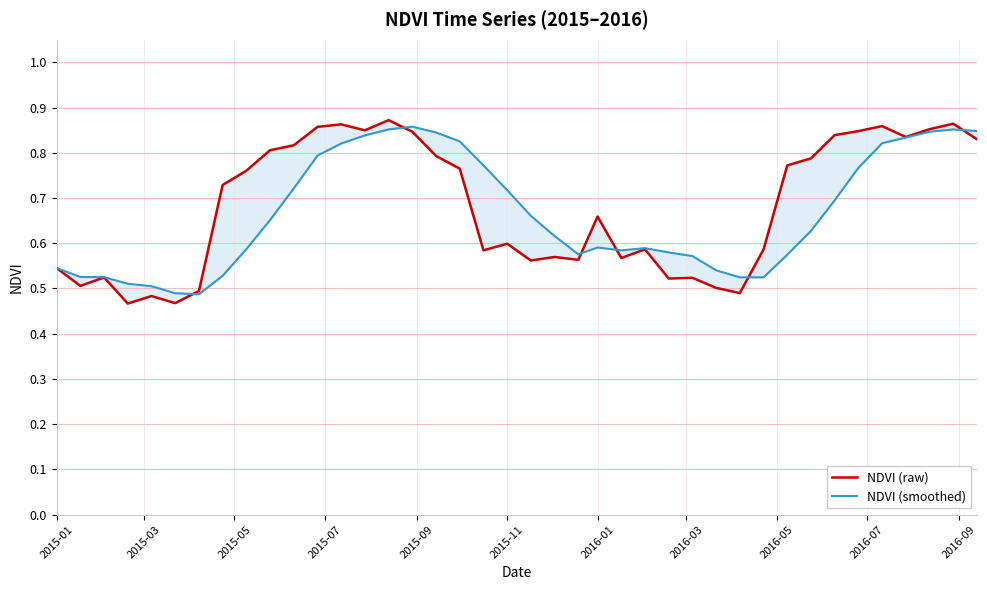

What is the difference between the maximum and minimum values in the NDVI (smoothed) series?

0.4